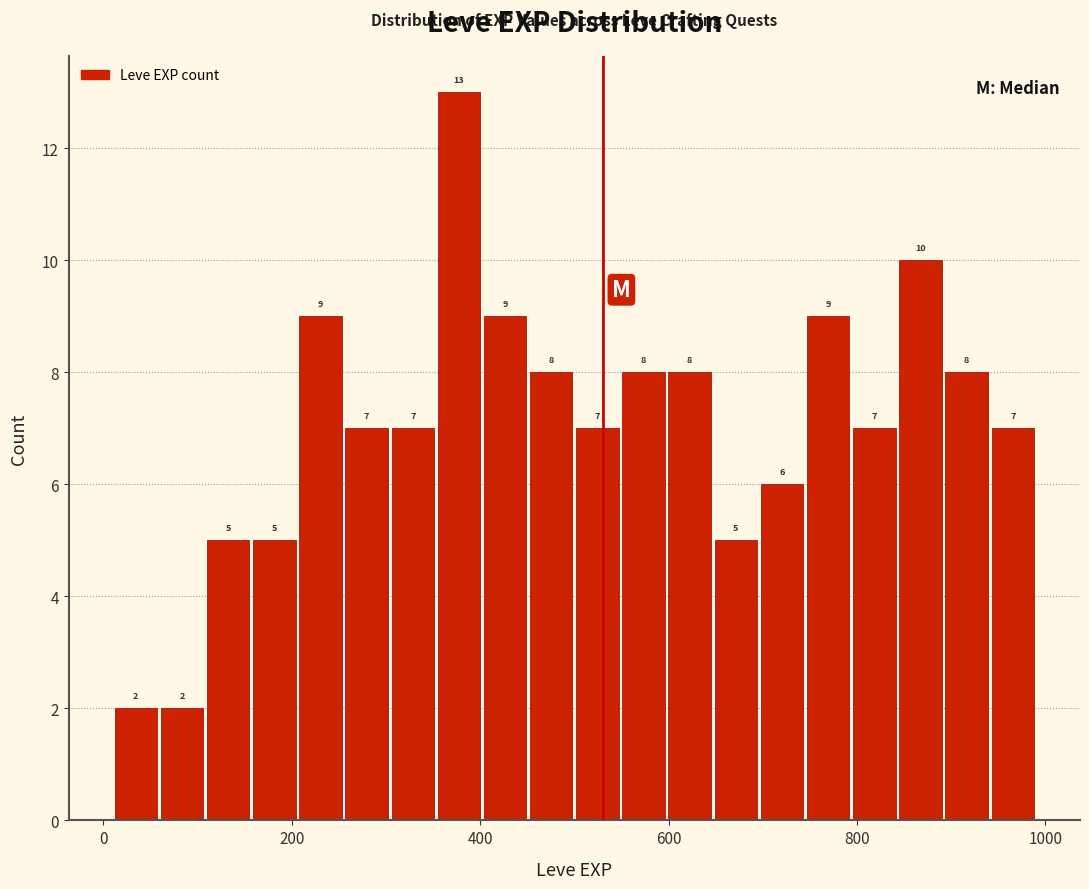

Around what value on the x-axis is the tallest bar? Give the approximate position of its centre, as read against the axis.

380